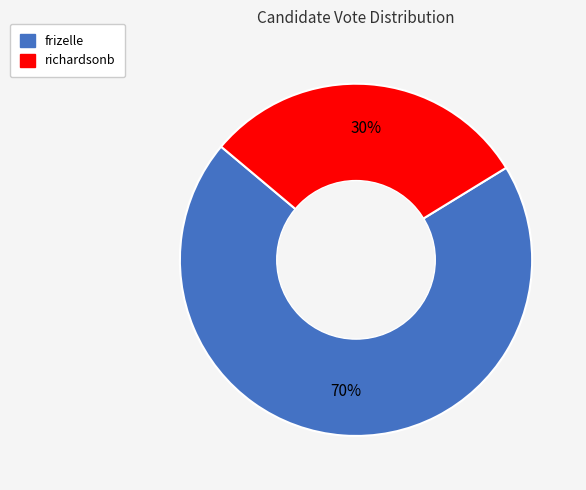

To the nearest percent, what percentage of the pie is richardsonb?

30%